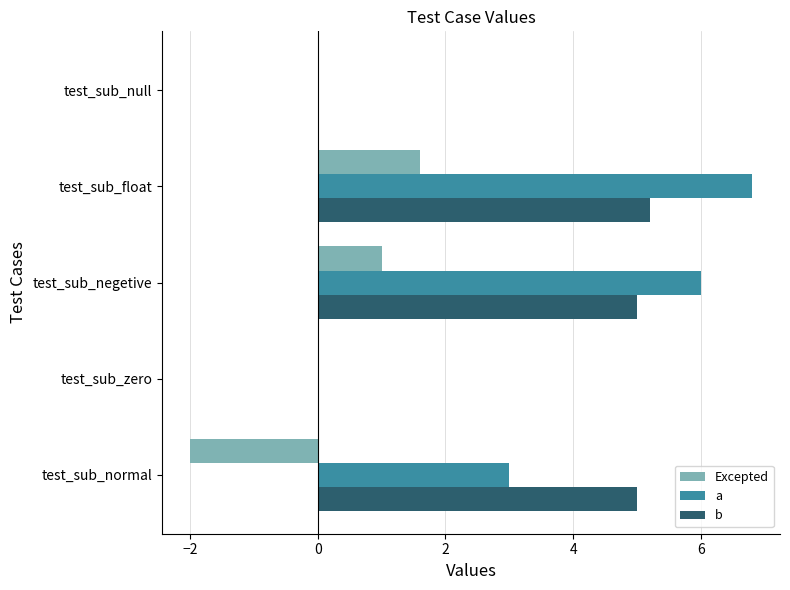

The value of Excepted at test_sub_zero is 2.2. True or false?

False